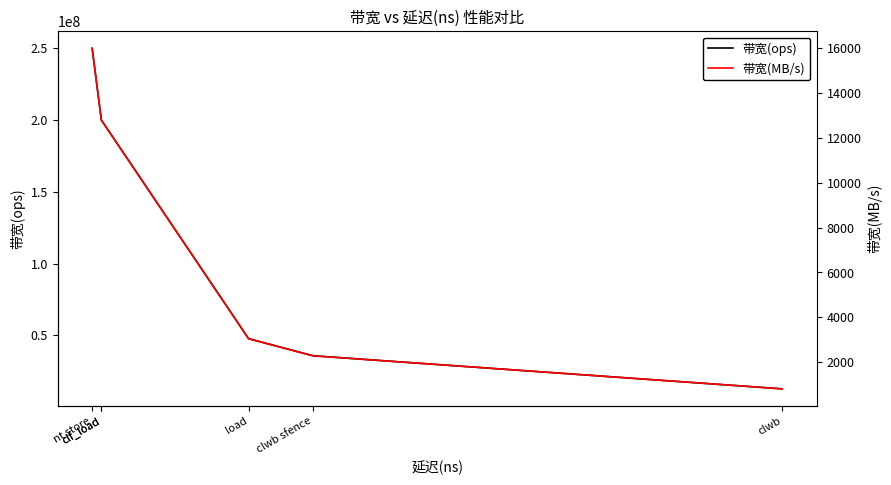

True or false: 带宽(MB/s) has more than 1 points higher than both neighbors.

False